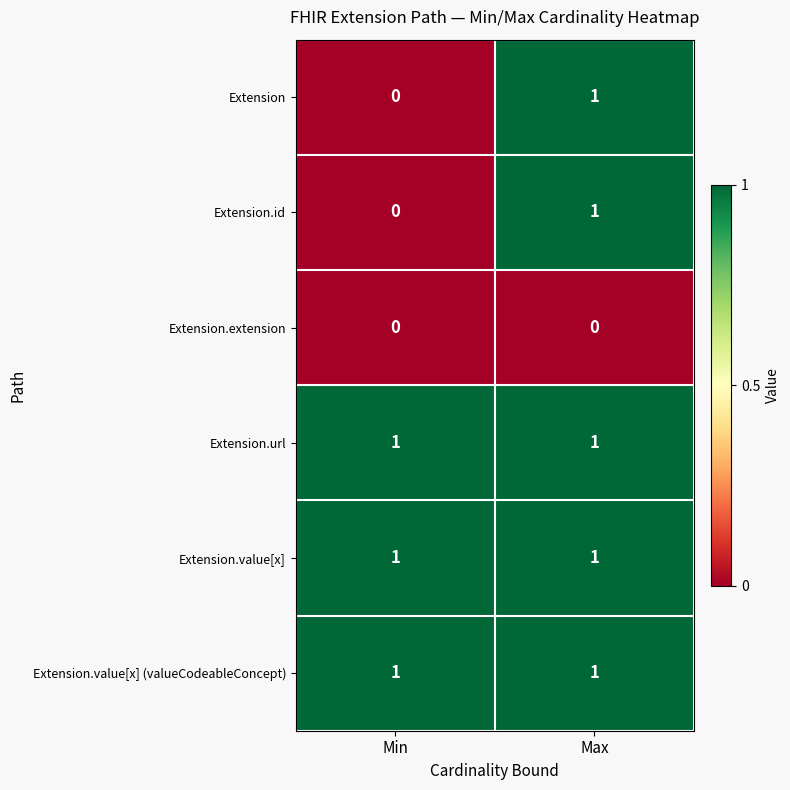

At which label does Extension.id reach its peak?

Max